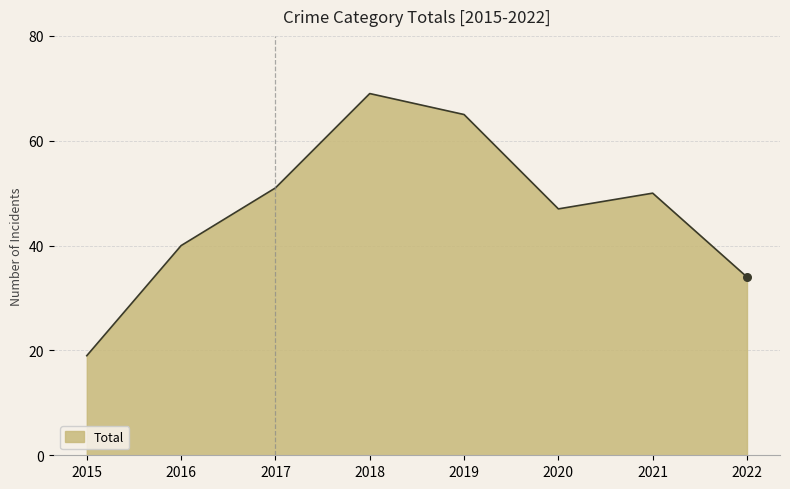

What is the change in value from 2015 to 2016?

+21